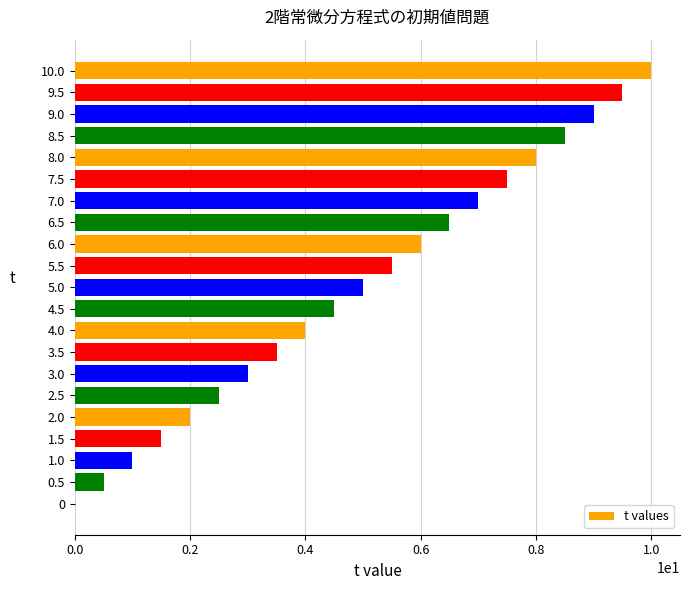

Reading bottom to top, what are all the values shown in this chart?

0=0.0	0.5=0.5	1.0=1.0	1.5=1.5	2.0=2.0	2.5=2.5	3.0=3.0	3.5=3.5	4.0=4.0	4.5=4.5	5.0=5.0	5.5=5.5	6.0=6.0	6.5=6.5	7.0=7.0	7.5=7.5	8.0=8.0	8.5=8.5	9.0=9.0	9.5=9.5	10.0=10.0